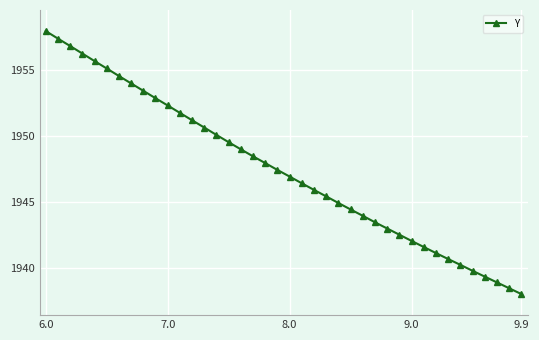

What is the value of the 40th point from the left?

1938.0